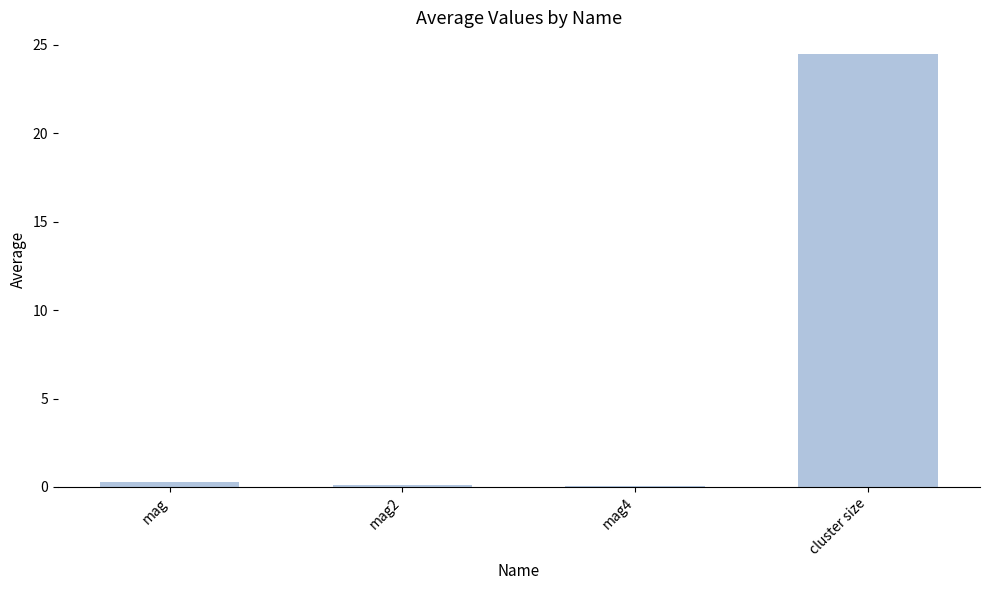

What is the sum of all values?

24.9